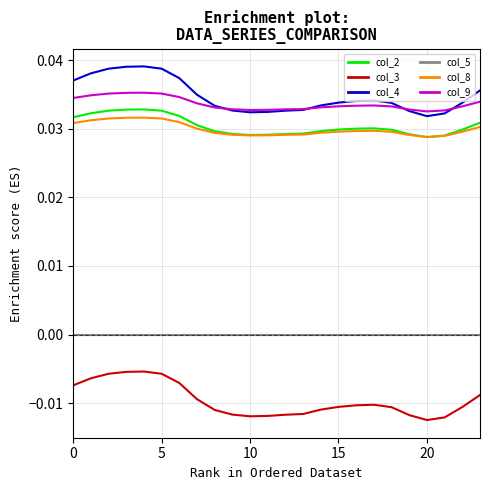

True or false: col_8 and col_5 intersect in this chart.

False